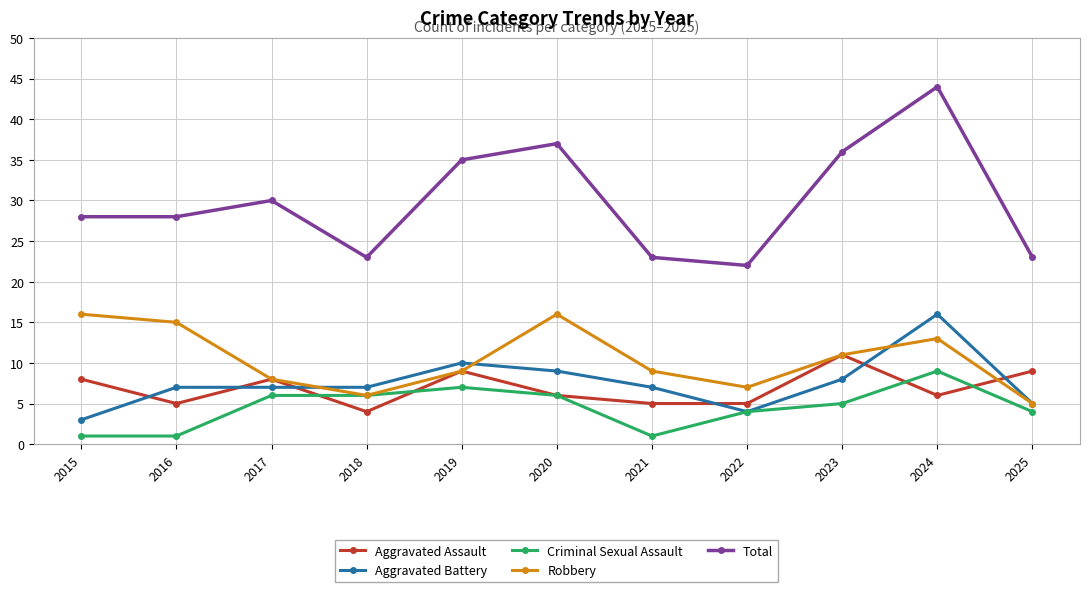

The Criminal Sexual Assault series shows 10 at 2020. True or false?

False